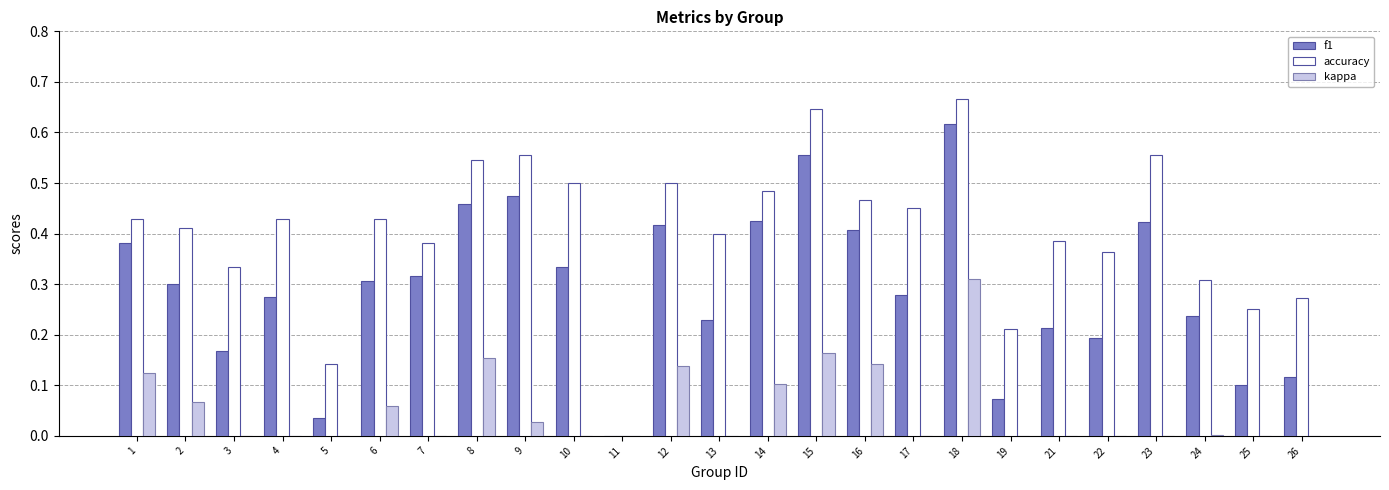

What are all the series names shown in the legend?

f1, accuracy, kappa